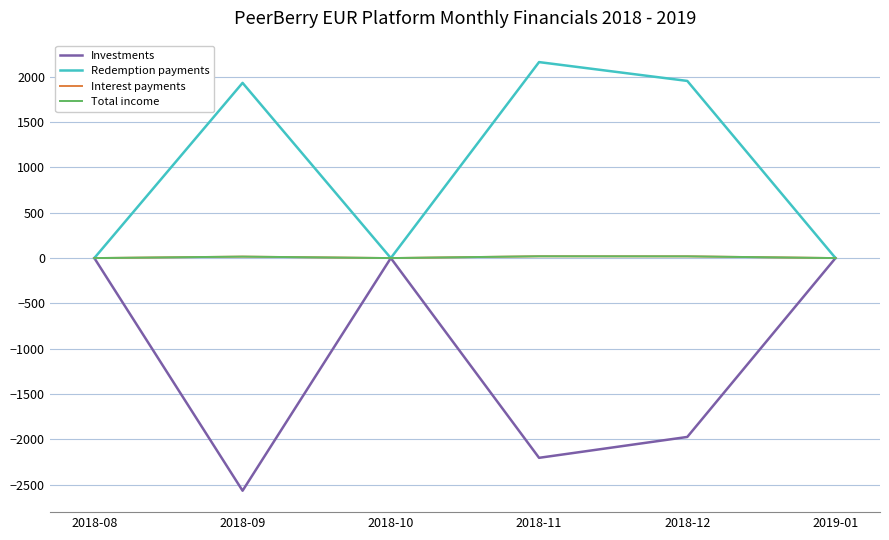

Between 2018-11 and 2018-08, which is larger?

2018-08